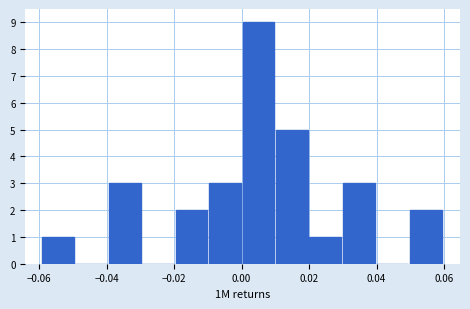

Which range on the x-axis has the tallest bar?

0.00 to 0.01